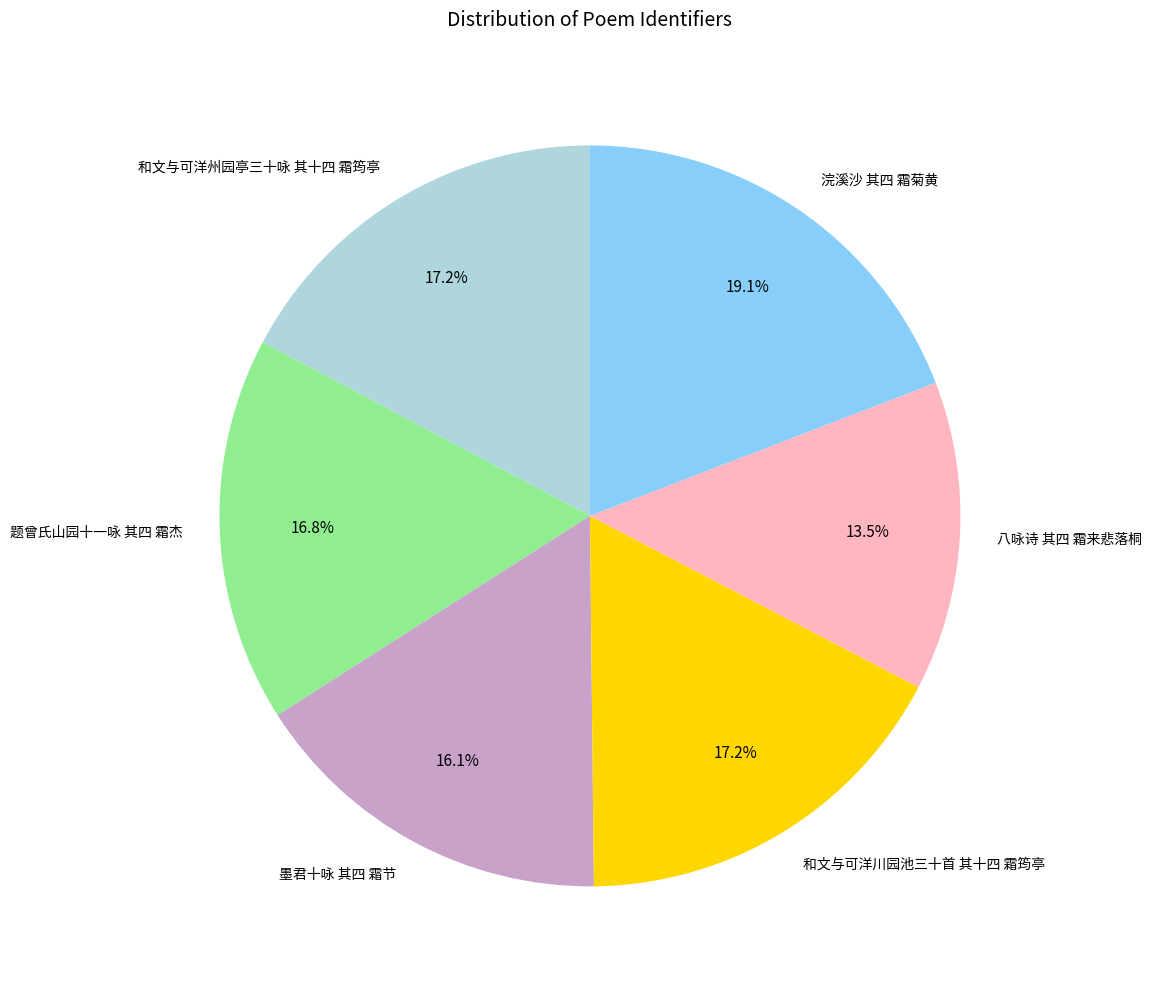

The 墨君十咏 其四 霜节 slice represents 16% of the pie. True or false?

True